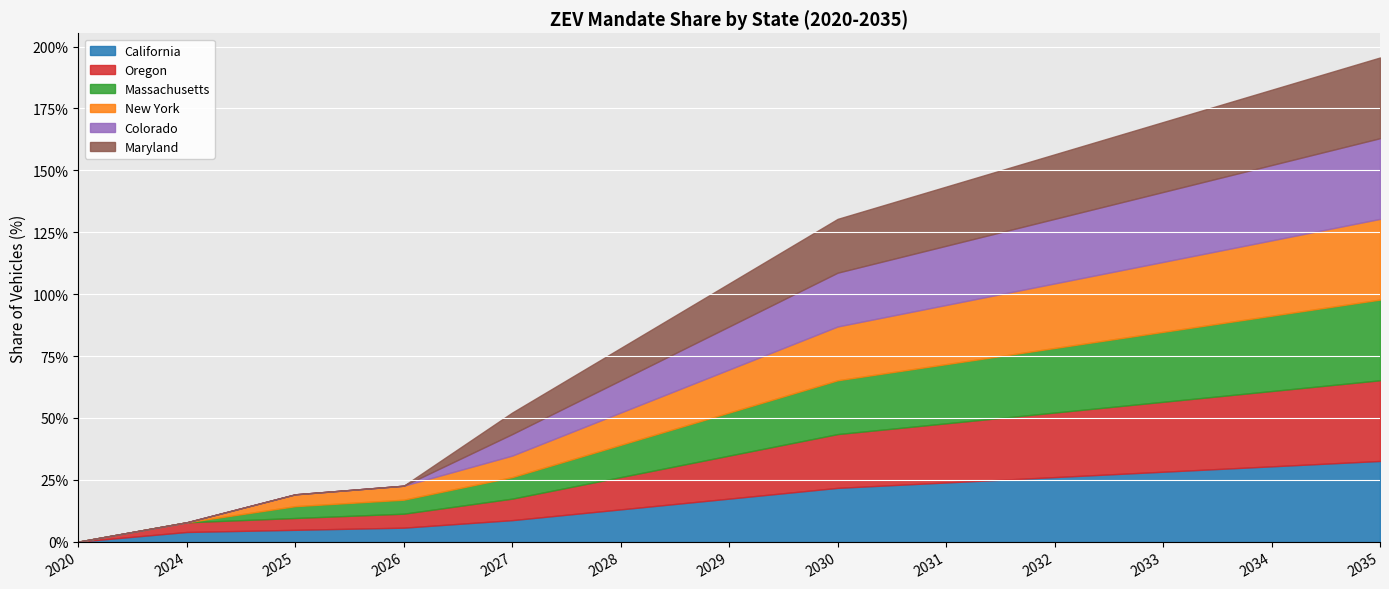

Between 2029 and 2025, which is larger?

2029